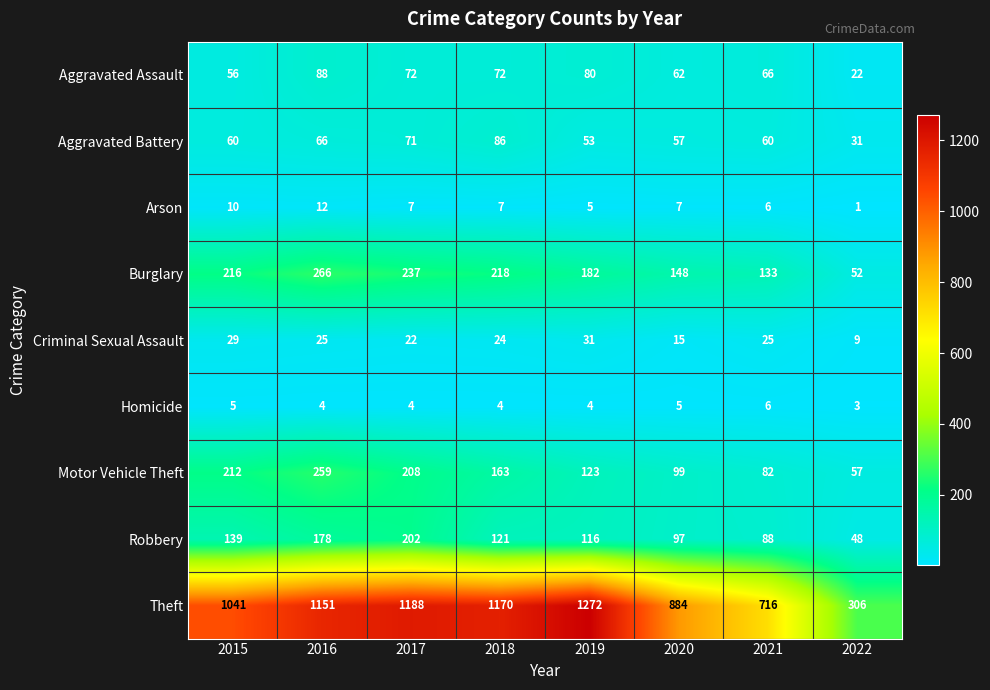

Which series has the largest range (max minus min)?

Theft